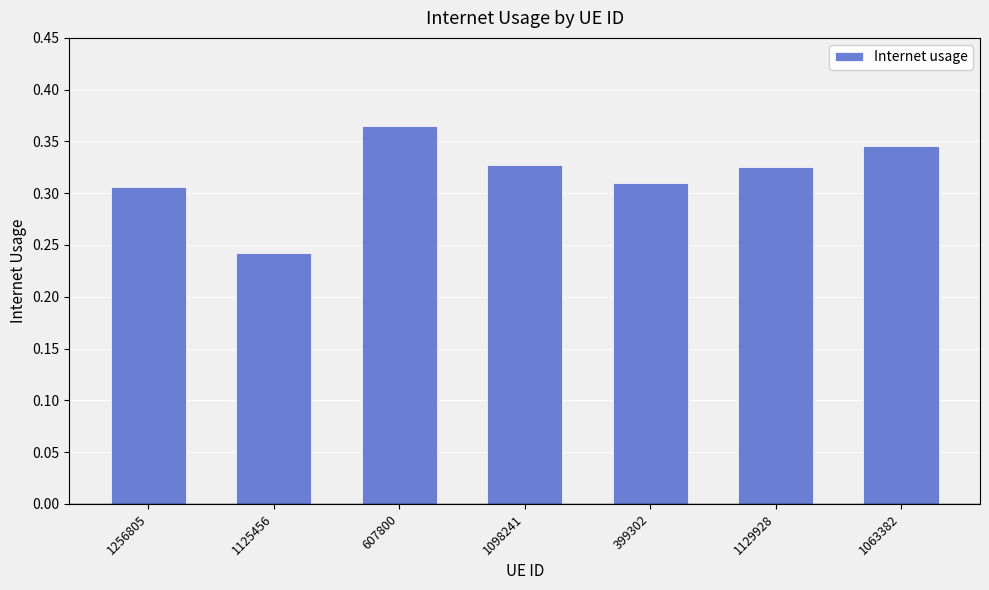

What is the sum of the values at 1098241 and 1125456?

0.6